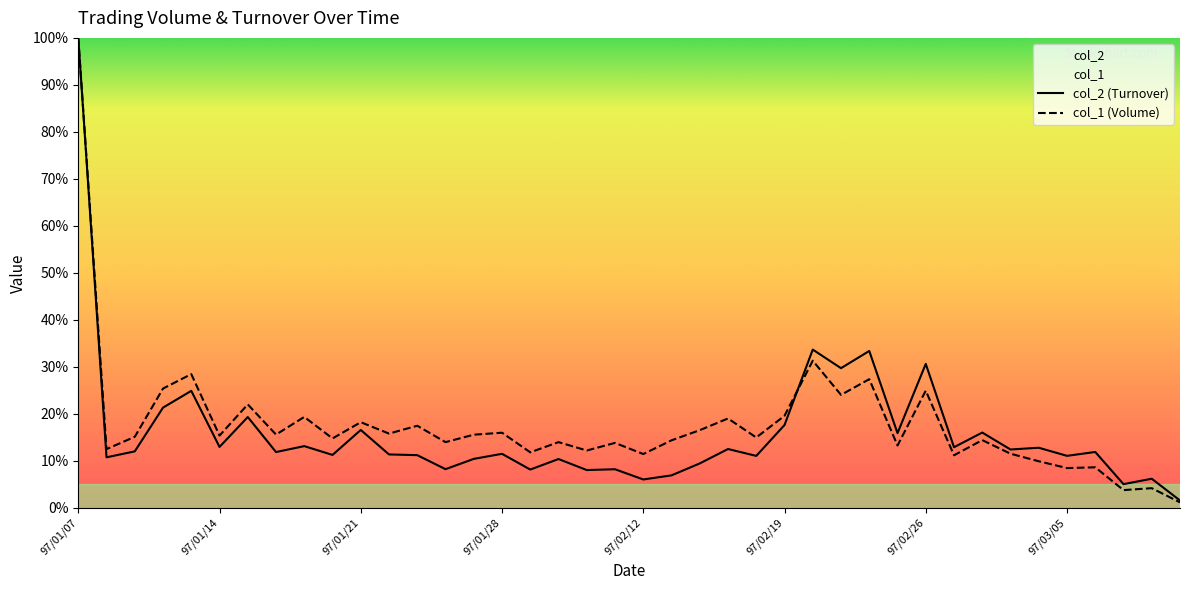

What is the value of the col_1 (Volume) point at the 28th from the left?

24.0